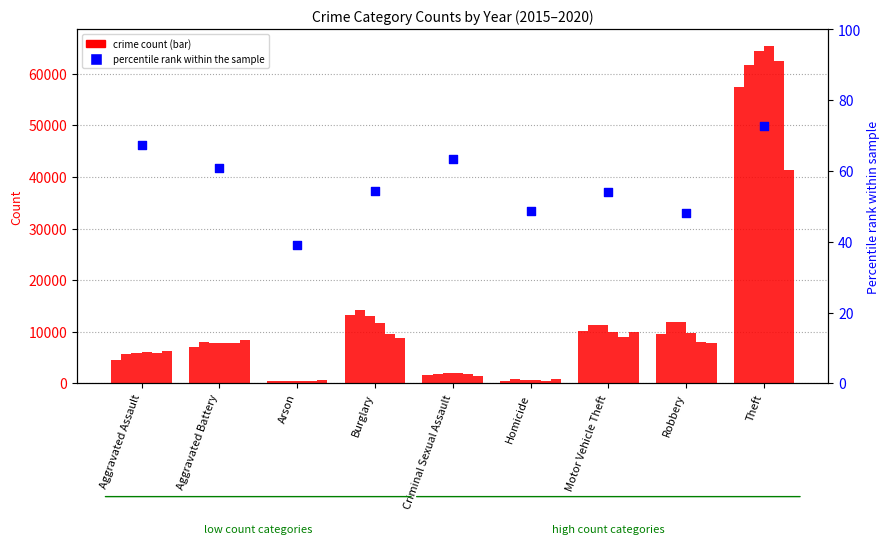

Approximately how many times larger is the value at Criminal Sexual Assault compared to Robbery?

1.3